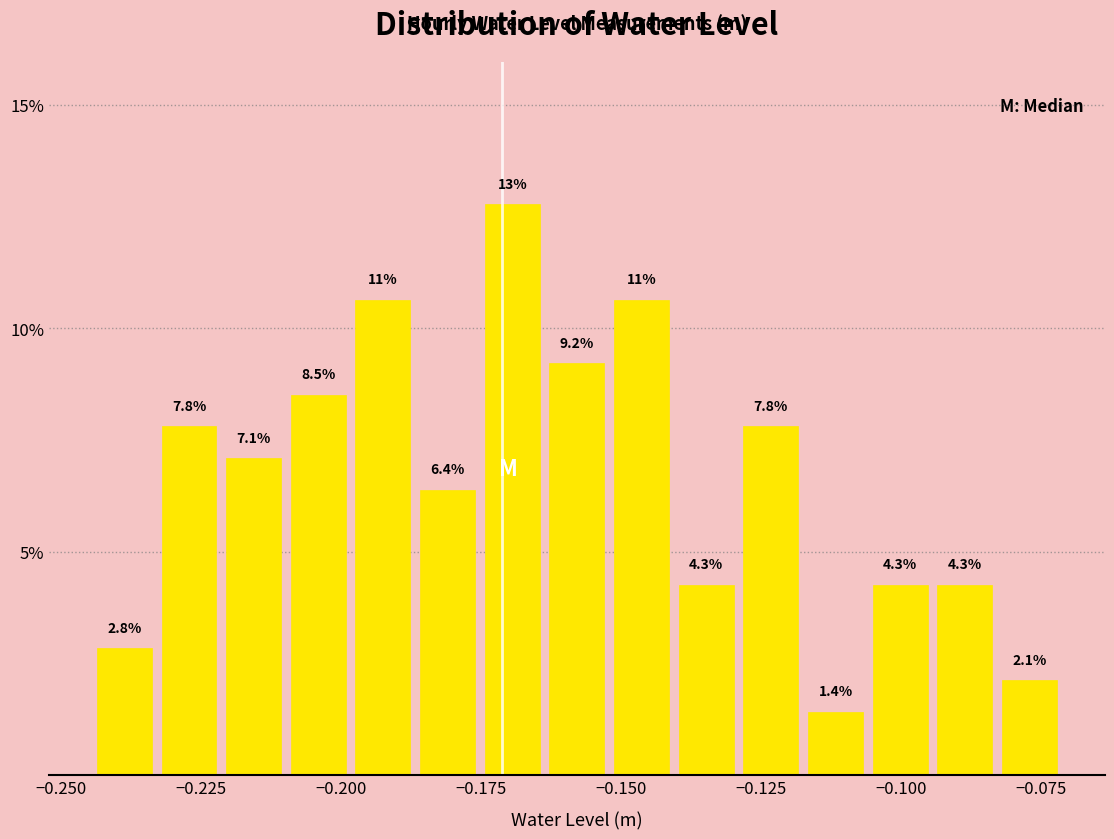

Read against the x-axis, roughly where is the centre of the tallest bar?

-0.170